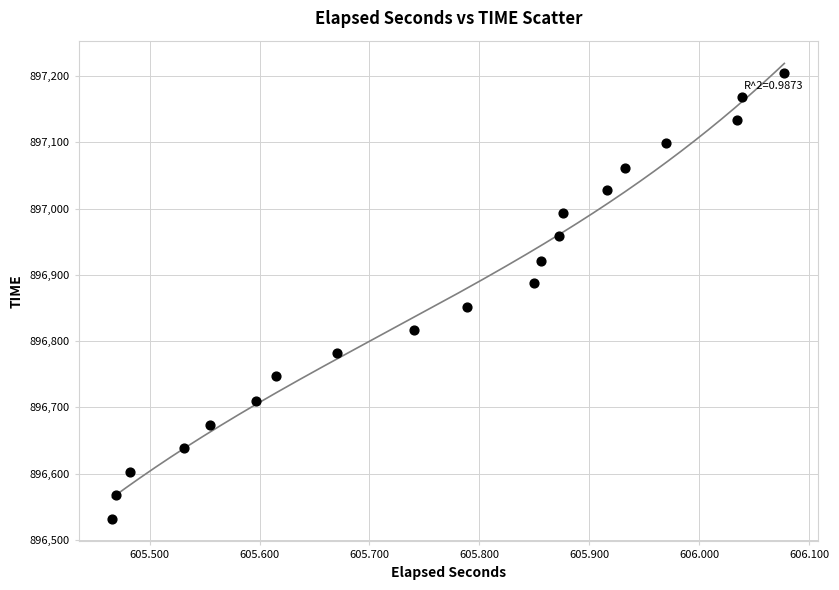

What is the range of Y values (max minus min)?

672